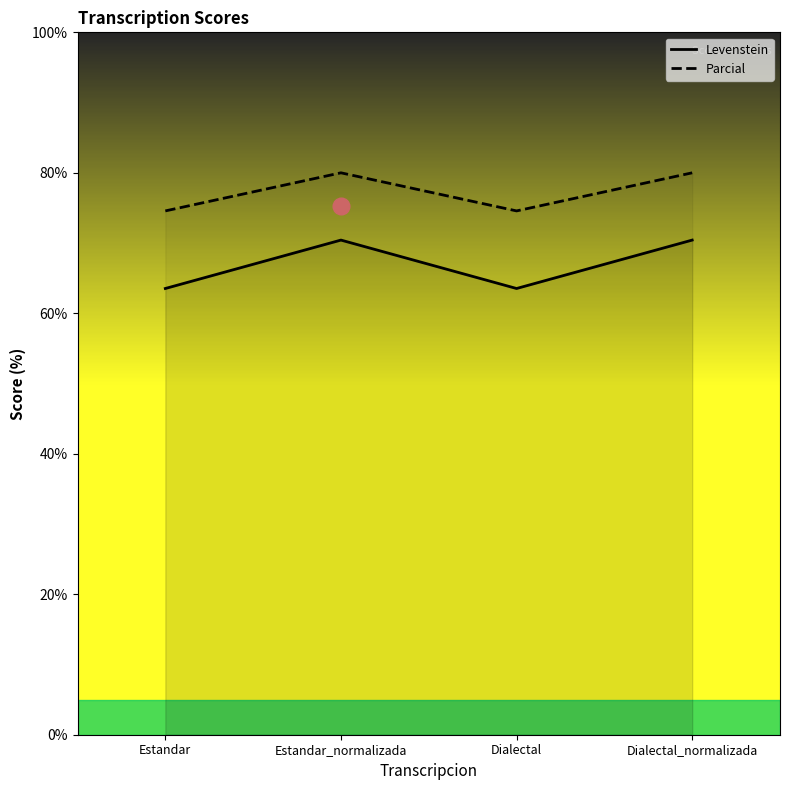

What is the label of the 3rd point from the left?

Dialectal